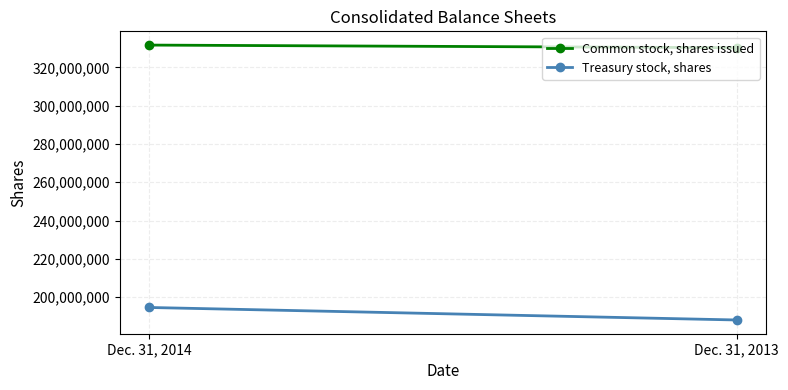

Count the Common stock, shares issued values in the range 330240265 to 331618306.

2